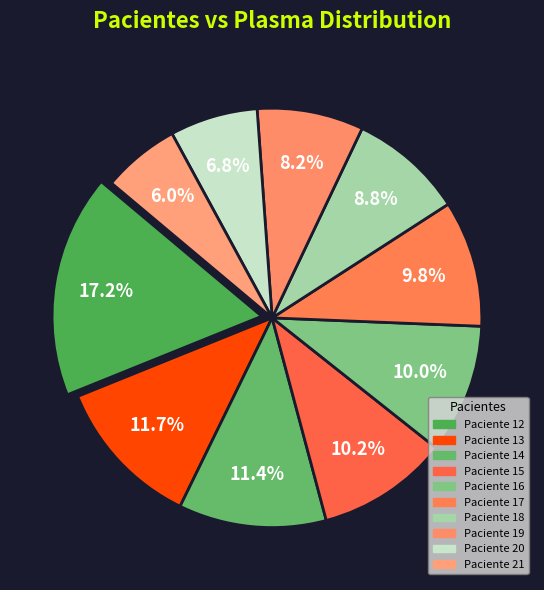

Which slice is the smallest?

21